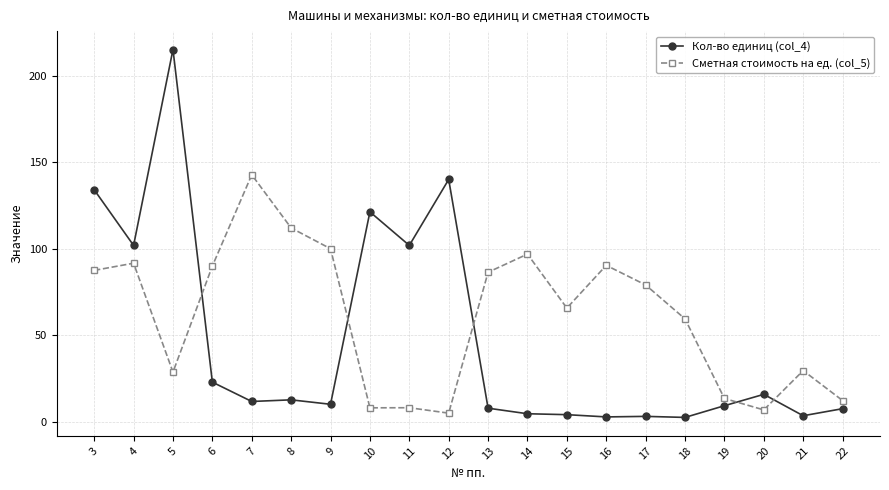

What is the difference between the highest and lowest values at 14?

92.2